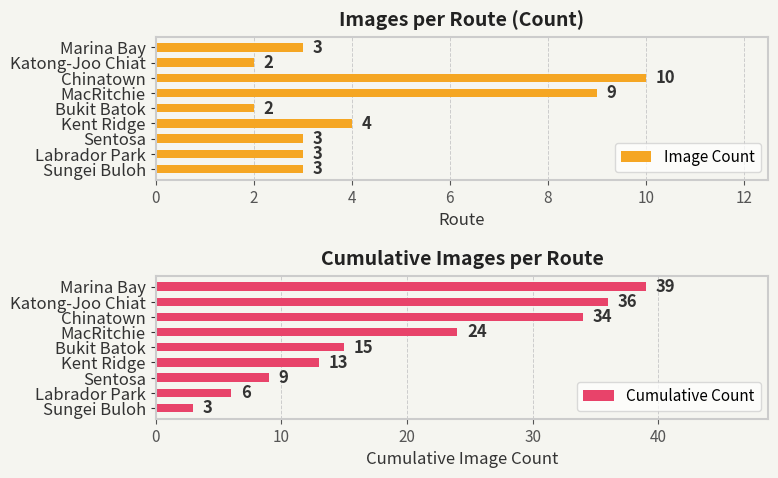

True or false: Cumulative Count has a value of 36 at Katong-Joo Chiat.

True